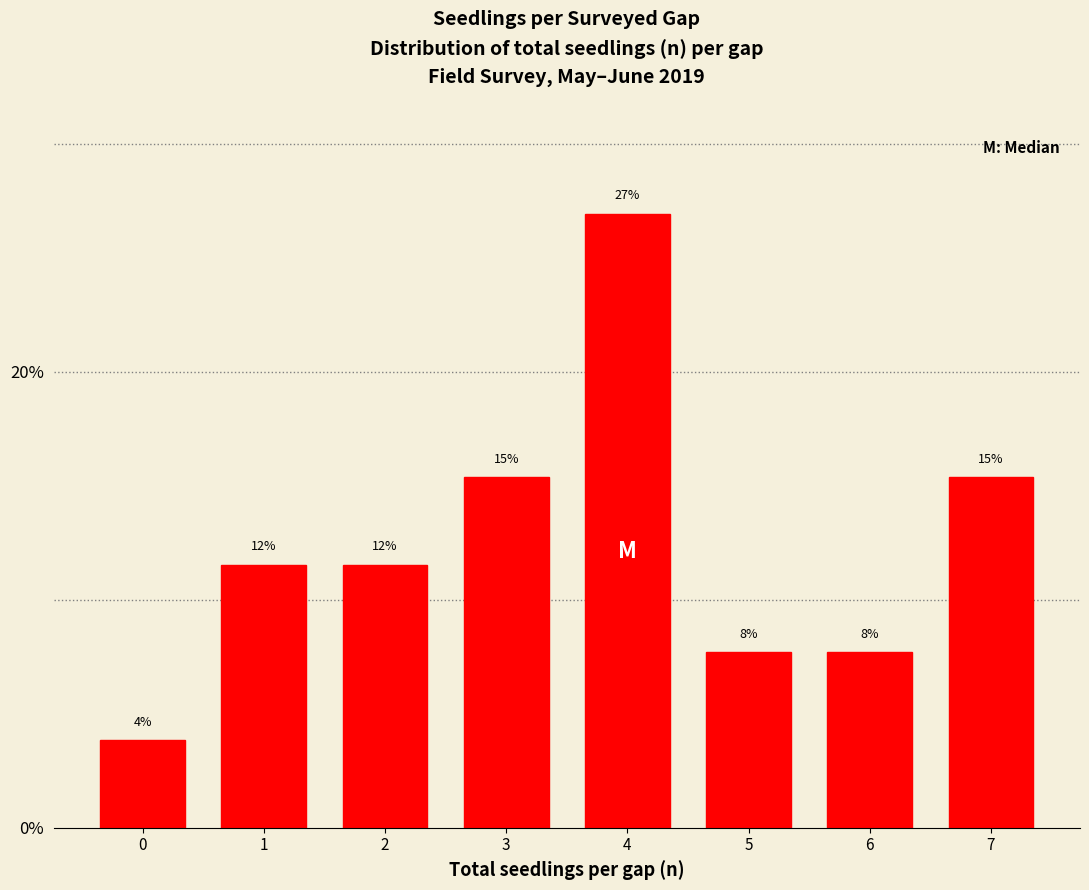

Does the chart contain any negative values?

No